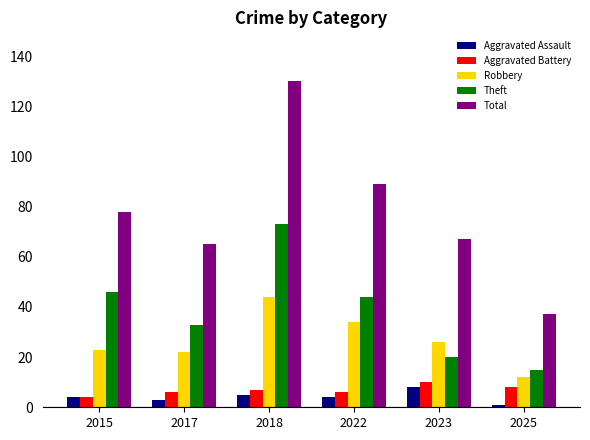

How many distinct data groups are displayed?

5